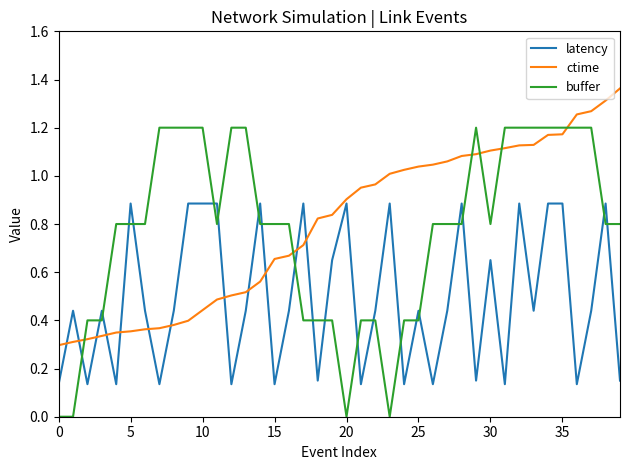

What is the highest value of the latency series?

0.9